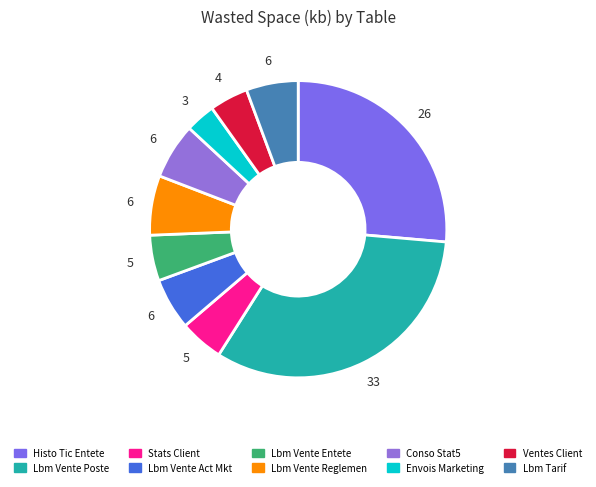

How many slices are in this pie chart?

10